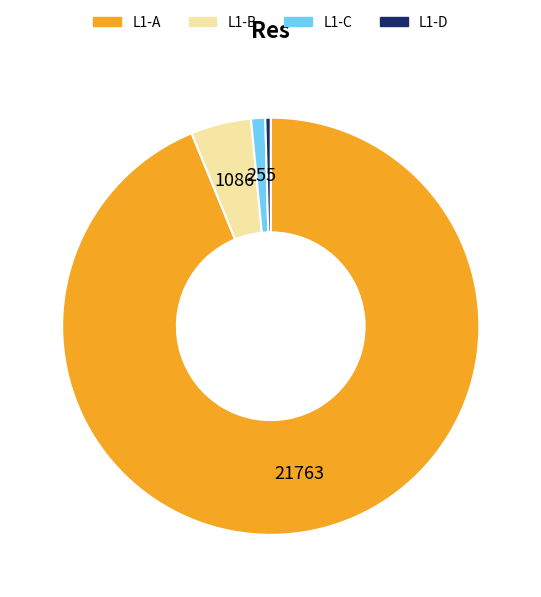

Is there any slice that represents more than half of the pie?

Yes